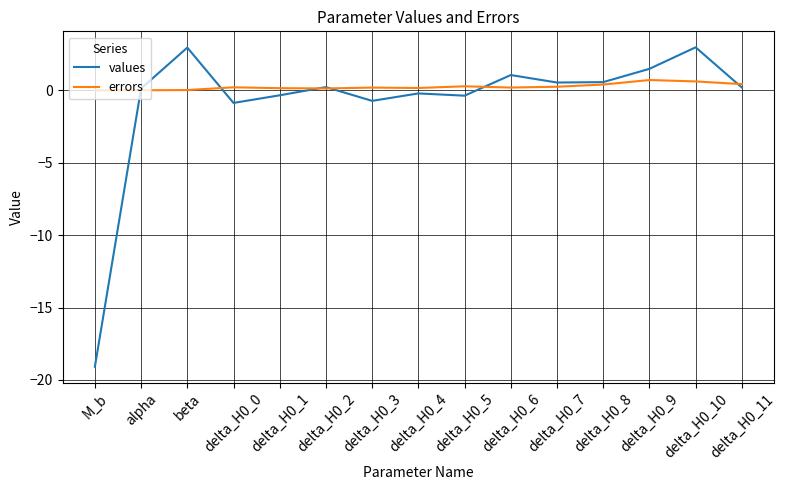

Does the chart display data point markers on the line(s)?

No